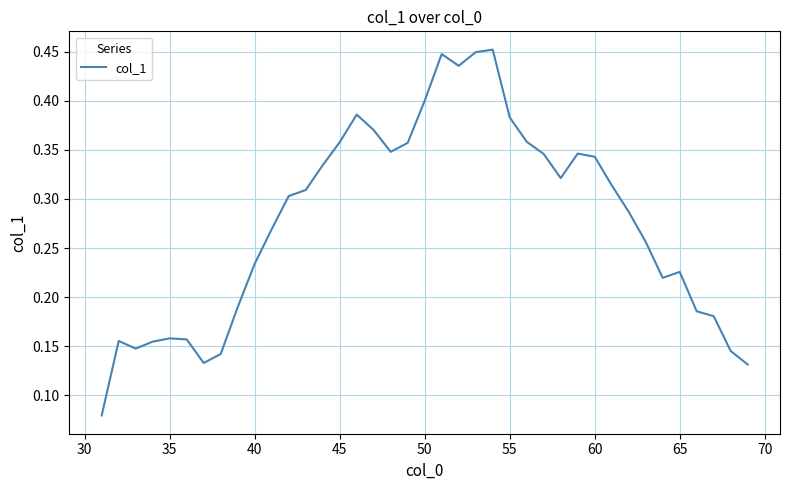

The chart shows a value of 0.1 at 60. True or false?

False